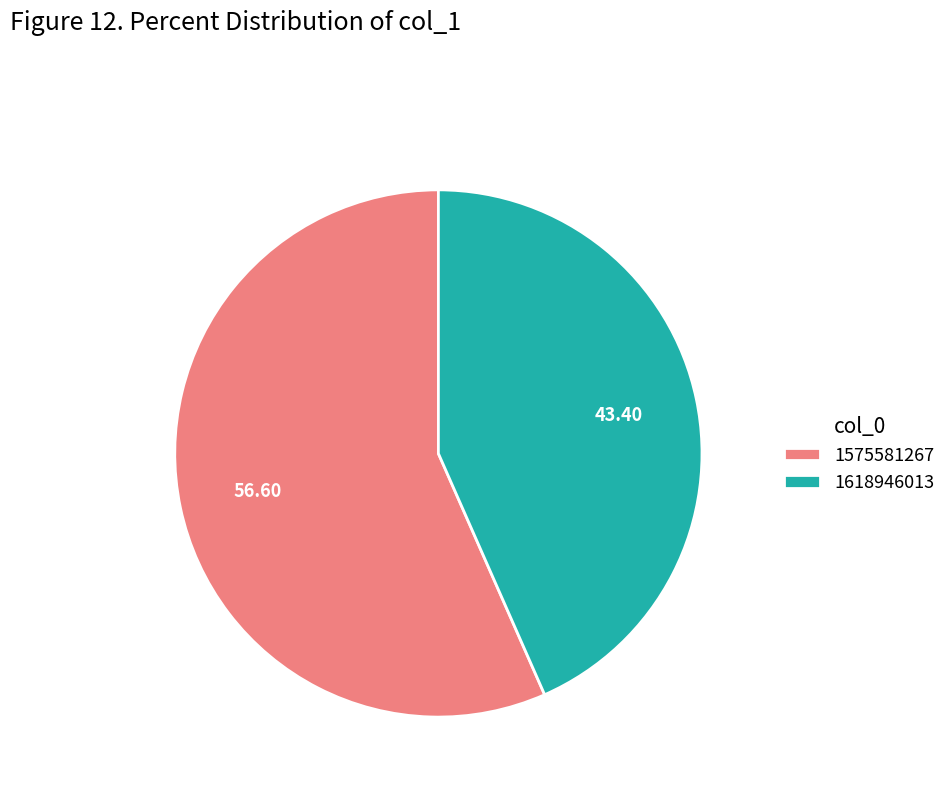

Combined, do 1618946013 and 1575581267 account for over 50%?

Yes